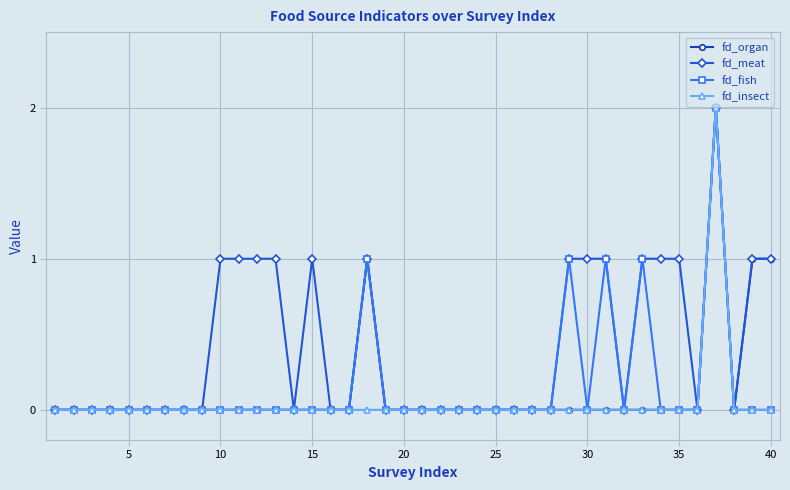

What are all the series names shown in the legend?

fd_organ, fd_meat, fd_fish, fd_insect